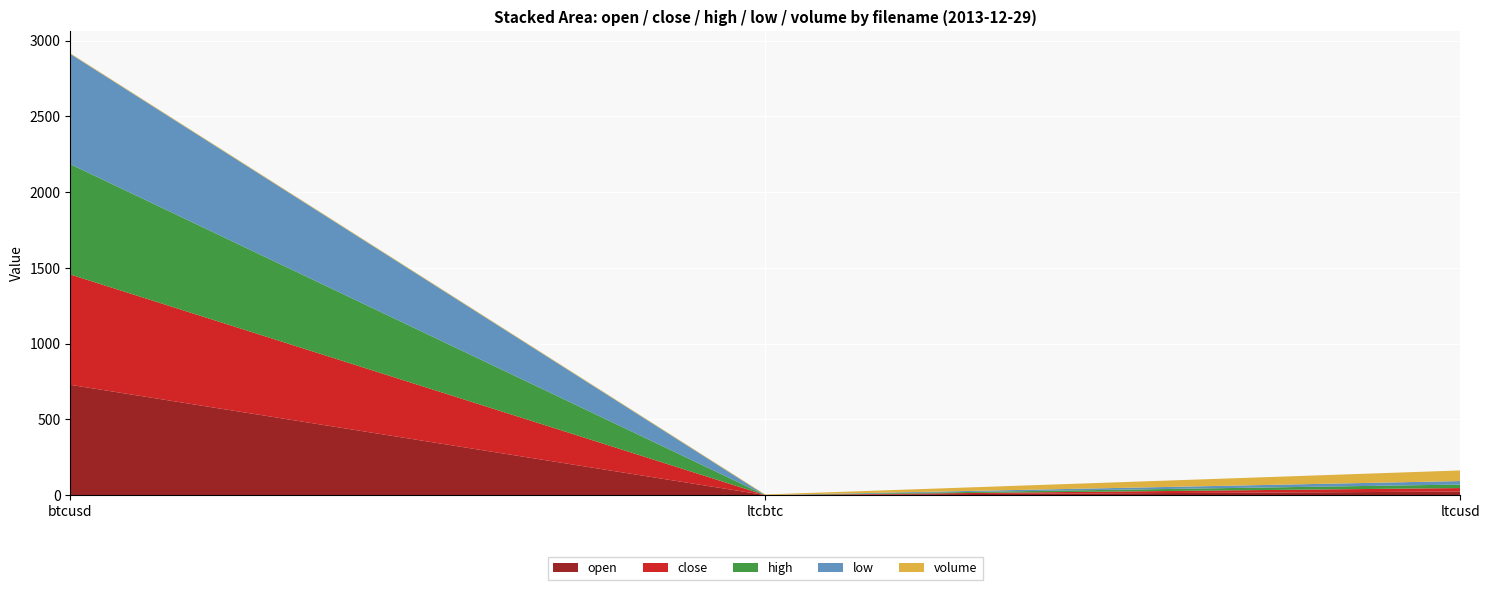

Reading left to right, what are all the values shown in this chart?

open: btcusd=728.0	ltcbtc=0.0	ltcusd=23.2
close: btcusd=728.3	ltcbtc=0.0	ltcusd=23.1
high: btcusd=728.3	ltcbtc=0.0	ltcusd=23.2
low: btcusd=728.0	ltcbtc=0.0	ltcusd=23.1
volume: btcusd=4.0	ltcbtc=3.9	ltcusd=70.0